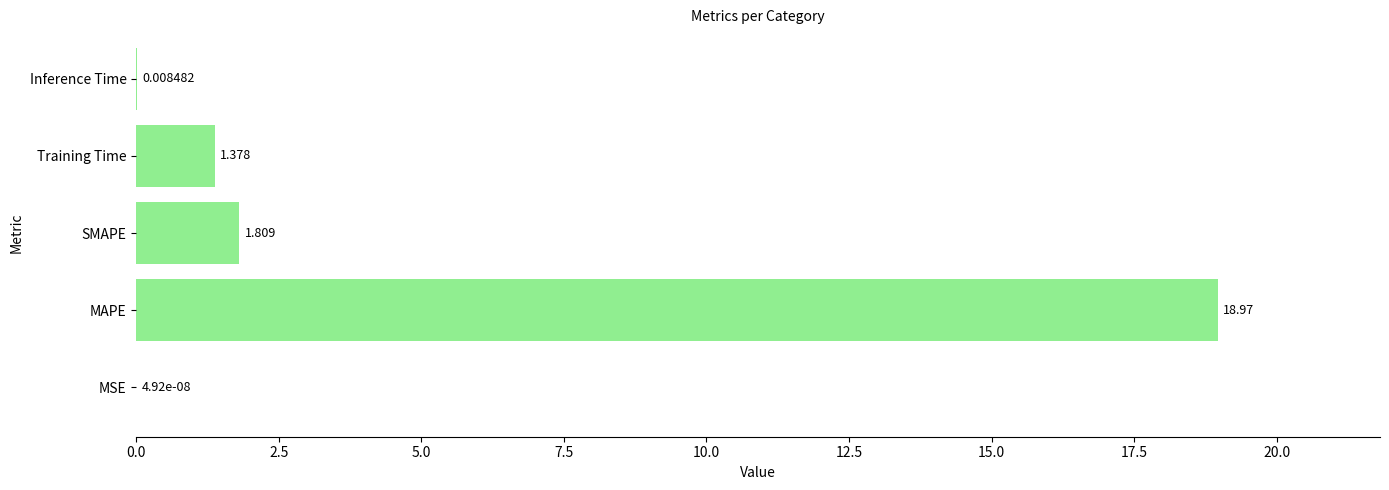

How many categories are shown in the chart?

5